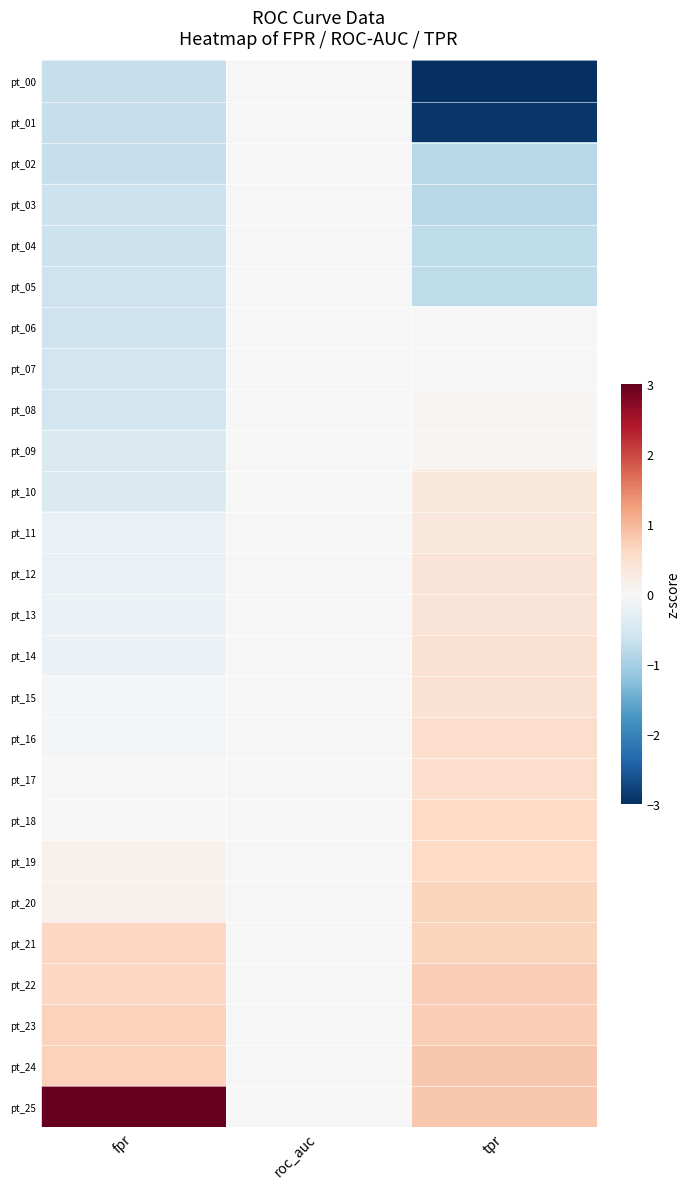

What is the minimum value shown in the chart?

-3.1